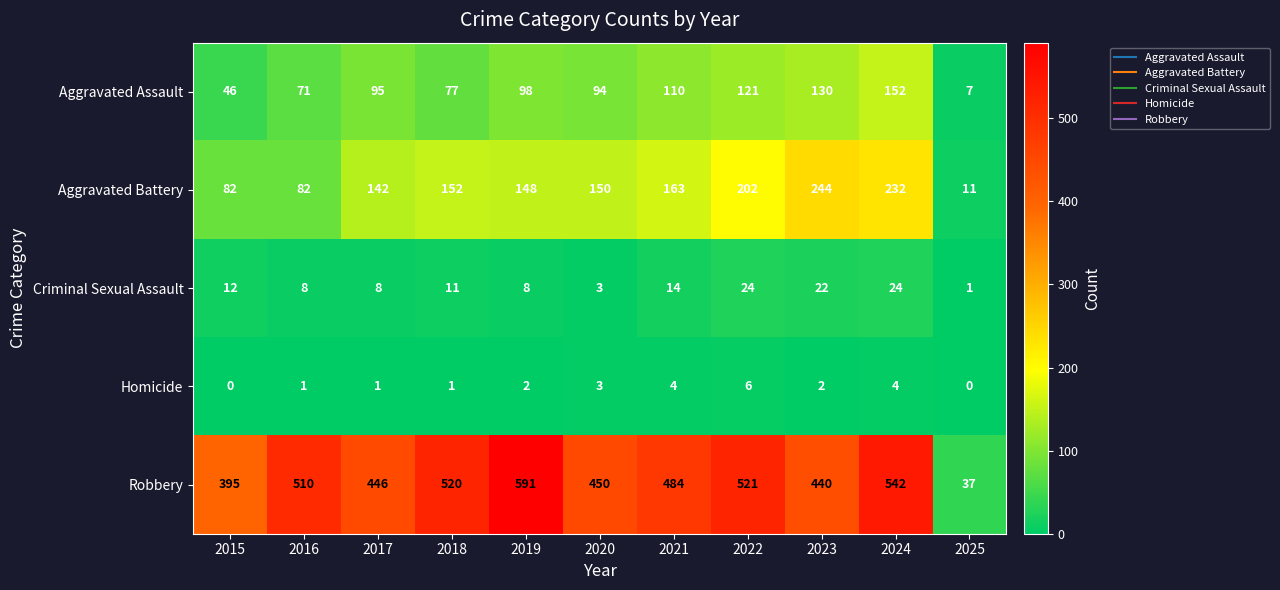

Which series has the largest total across all categories?

Robbery